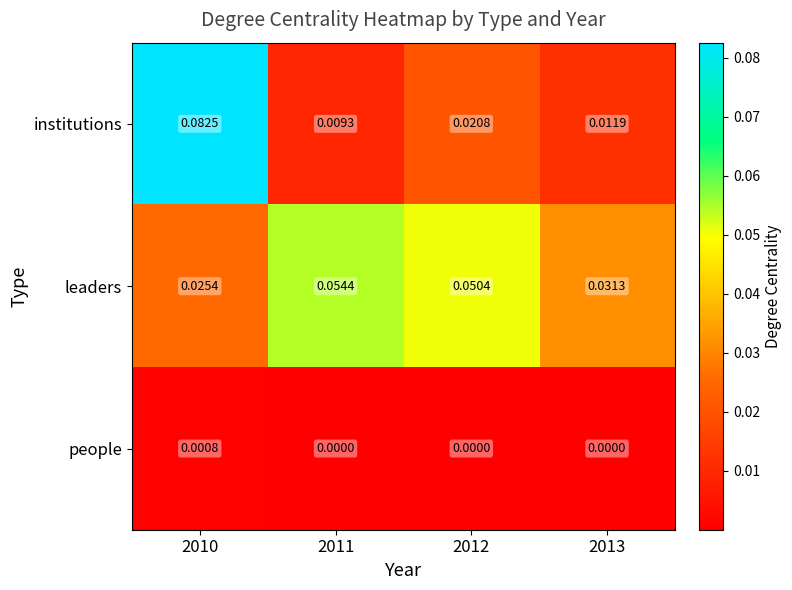

Which series has the largest total across all categories?

leaders